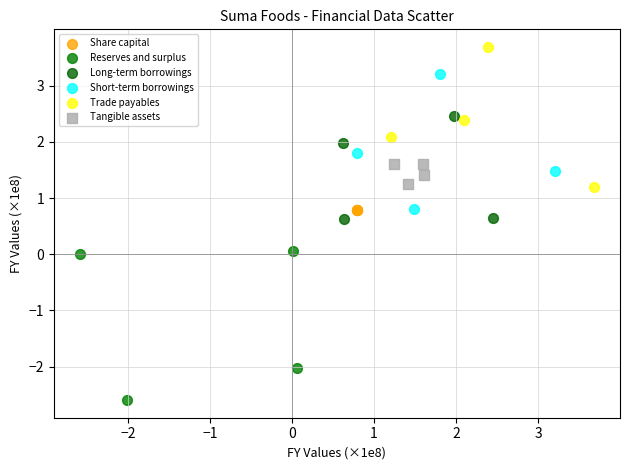

Which series reaches the maximum Y coordinate?

Trade payables